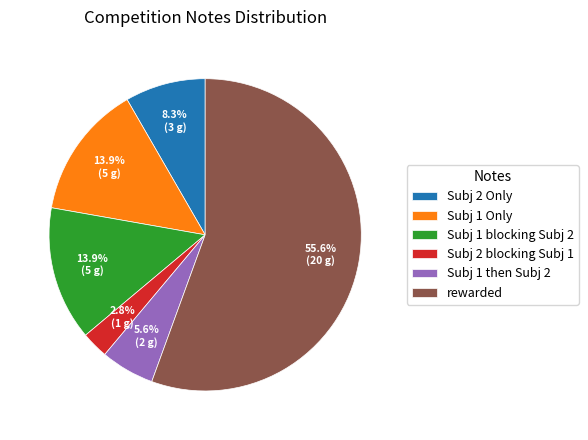

What percentage is the Subj 1 blocking Subj 2 slice, to the nearest percent?

14%